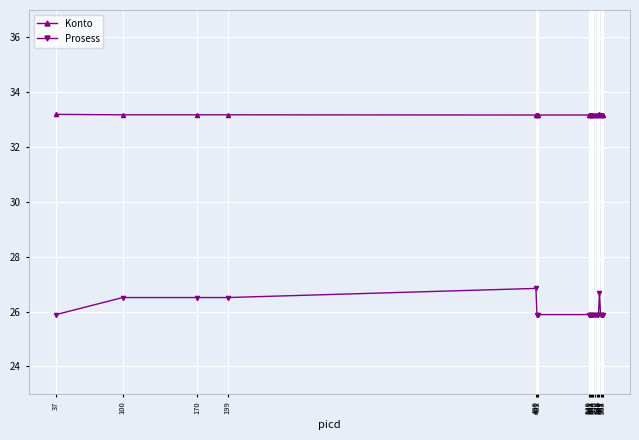

What value does the Prosess series have at 543?

25.9